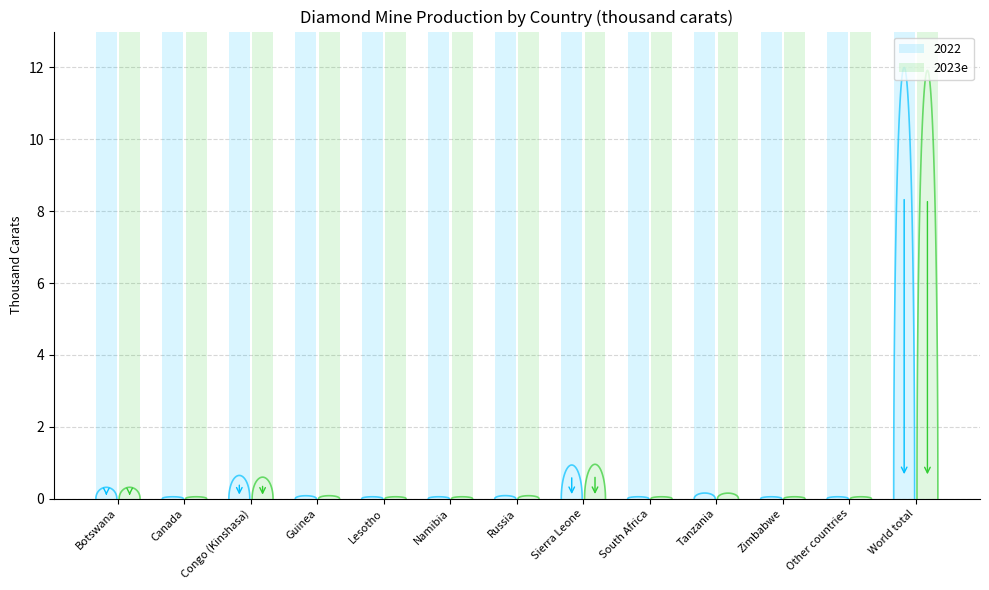

What is the label of the 3rd bar from the left?

Congo (Kinshasa)